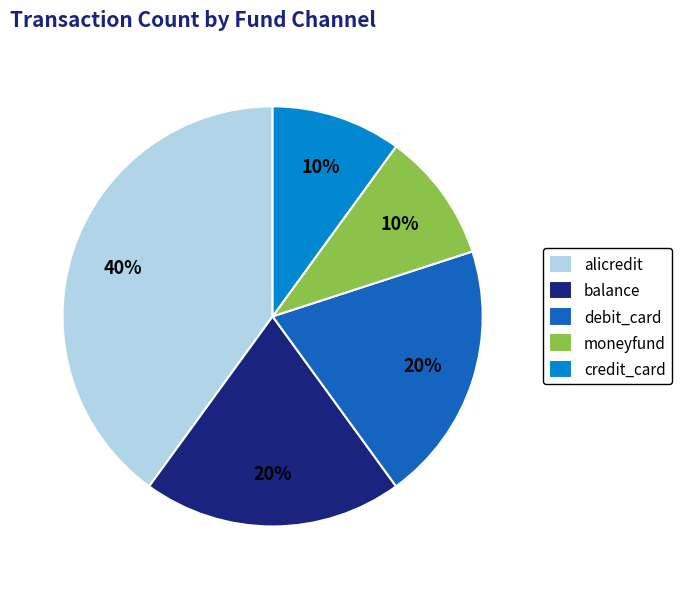

Does credit_card represent more than half of the total?

No